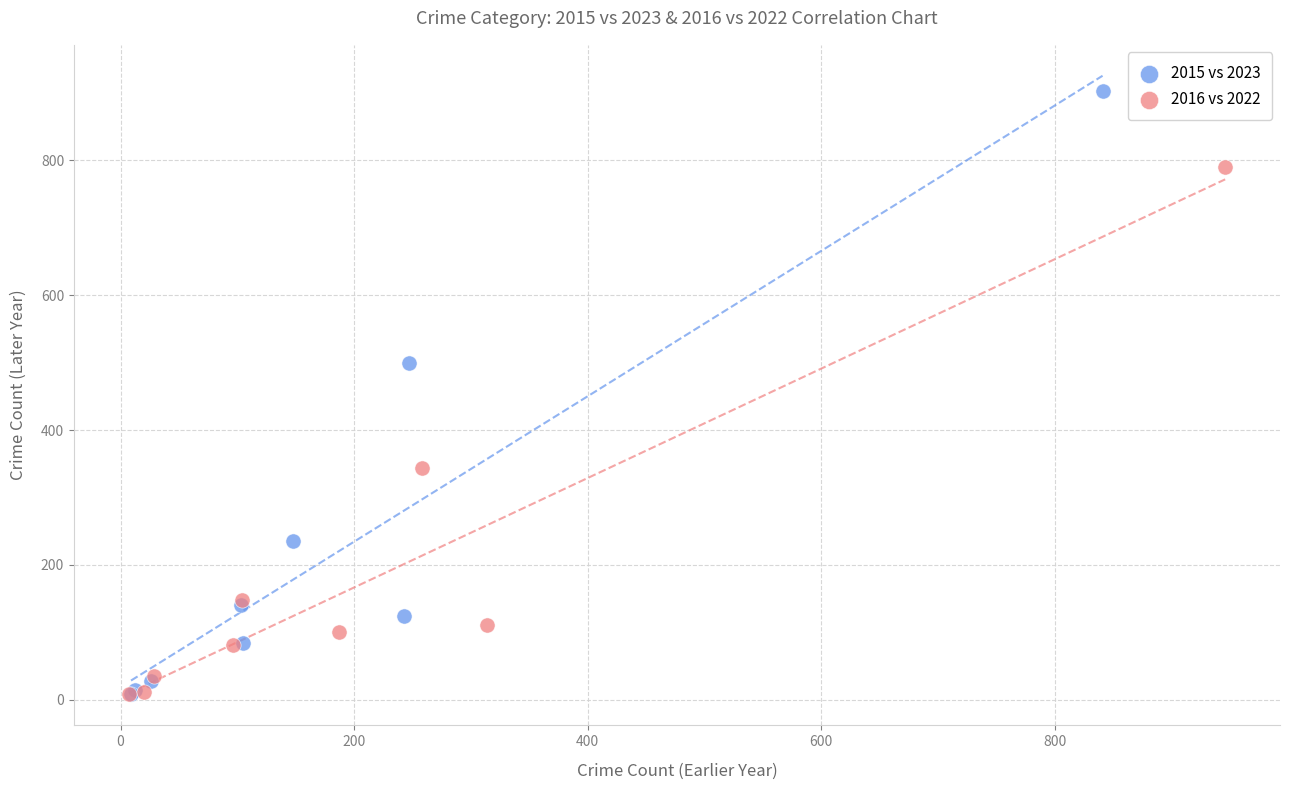

Which series contains the highest Y value?

2015 vs 2023